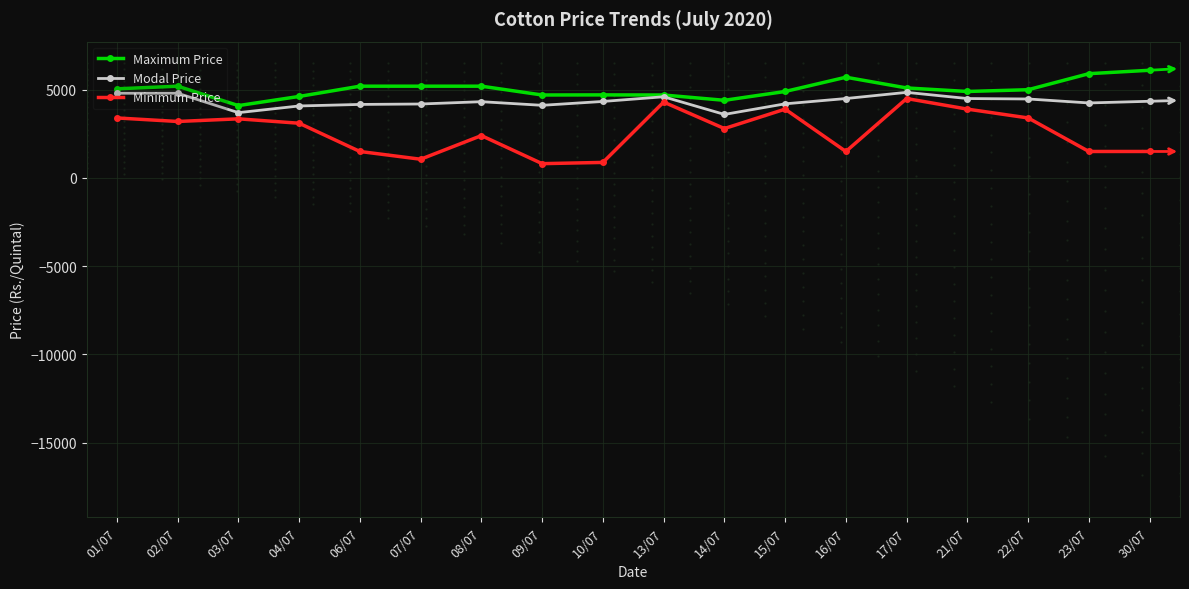

The Maximum Price series shows 4100 at 03/07. True or false?

True